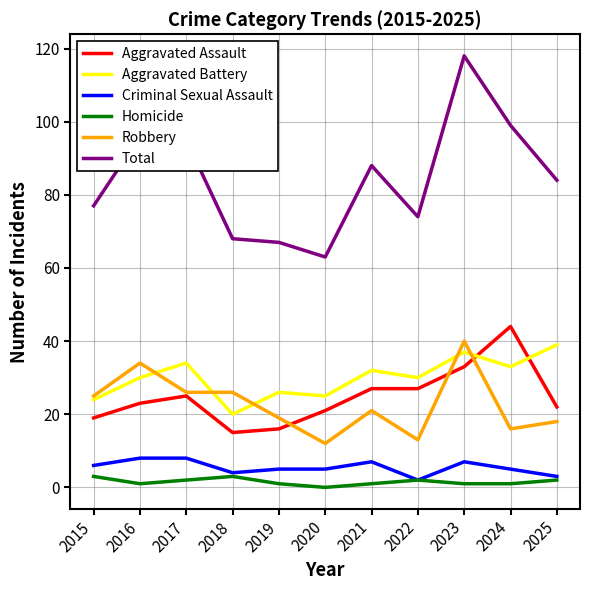

True or false: Aggravated Battery has a value of 39 at 2025.

True